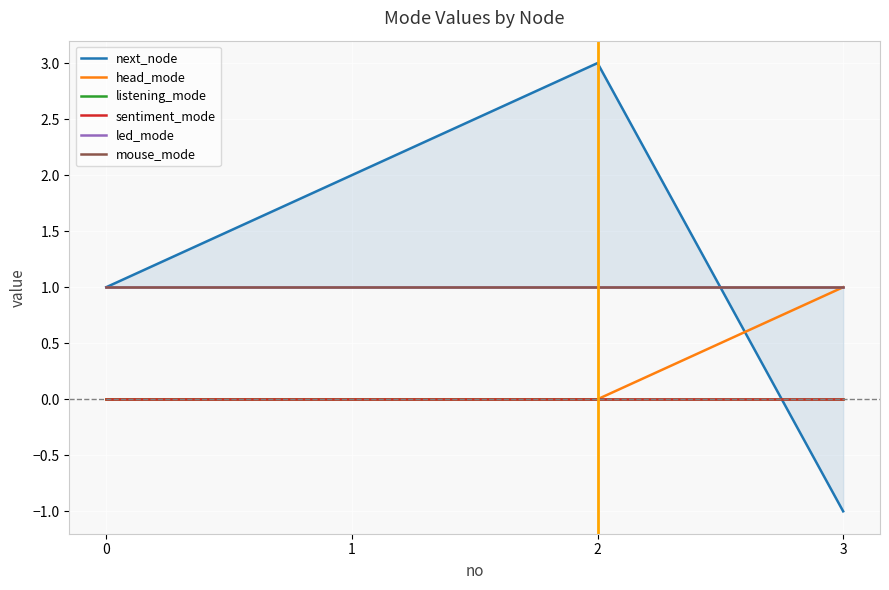

How many values in head_mode are above zero?

1